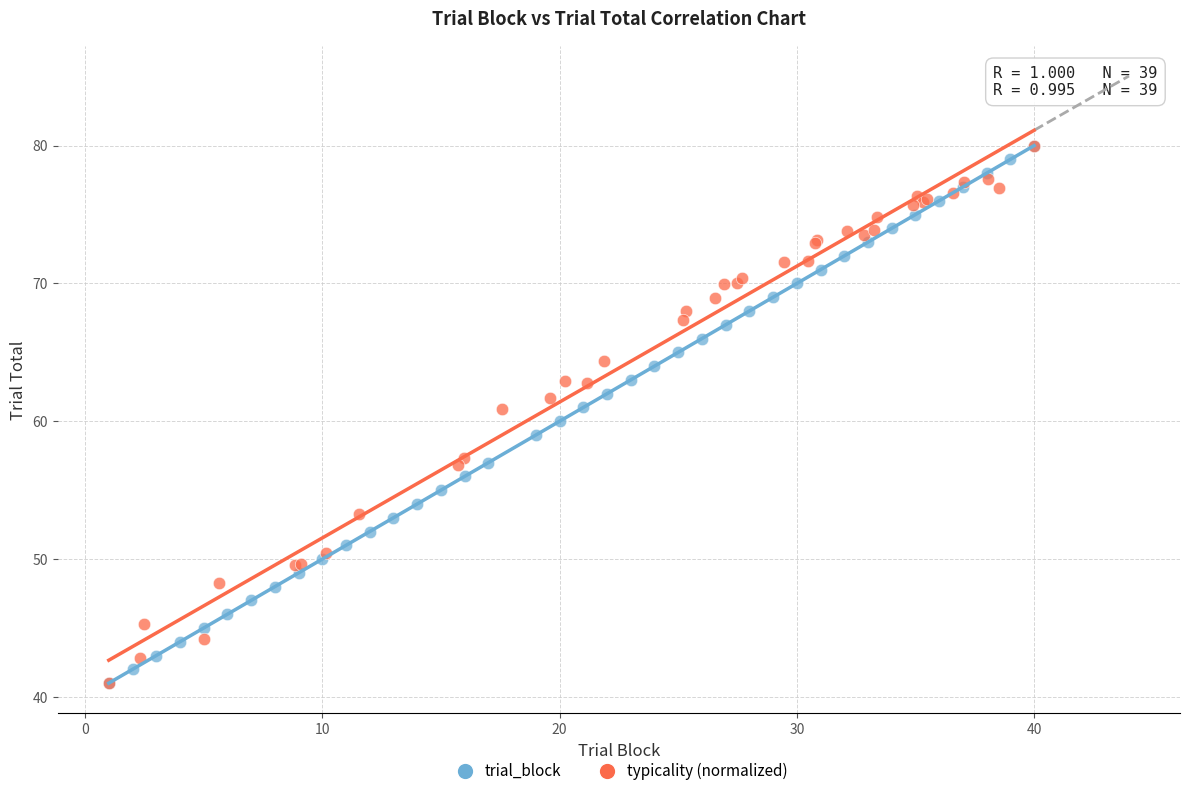

What are all the series names shown in the legend?

trial_block, typicality (normalized)